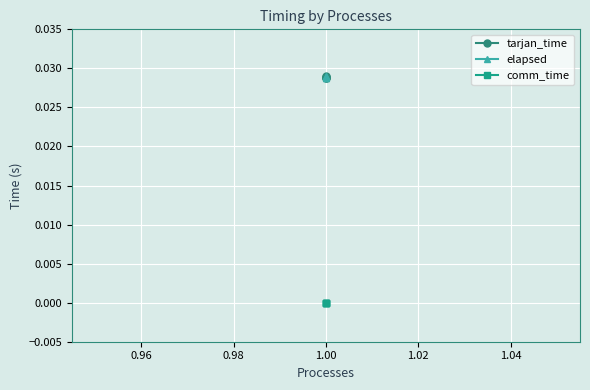

How many series are shown in this chart?

3